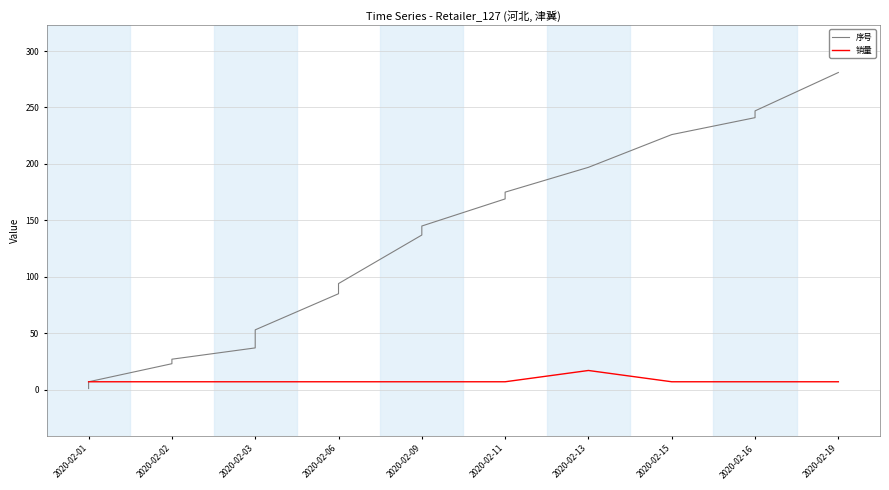

What is the greatest value displayed?

281